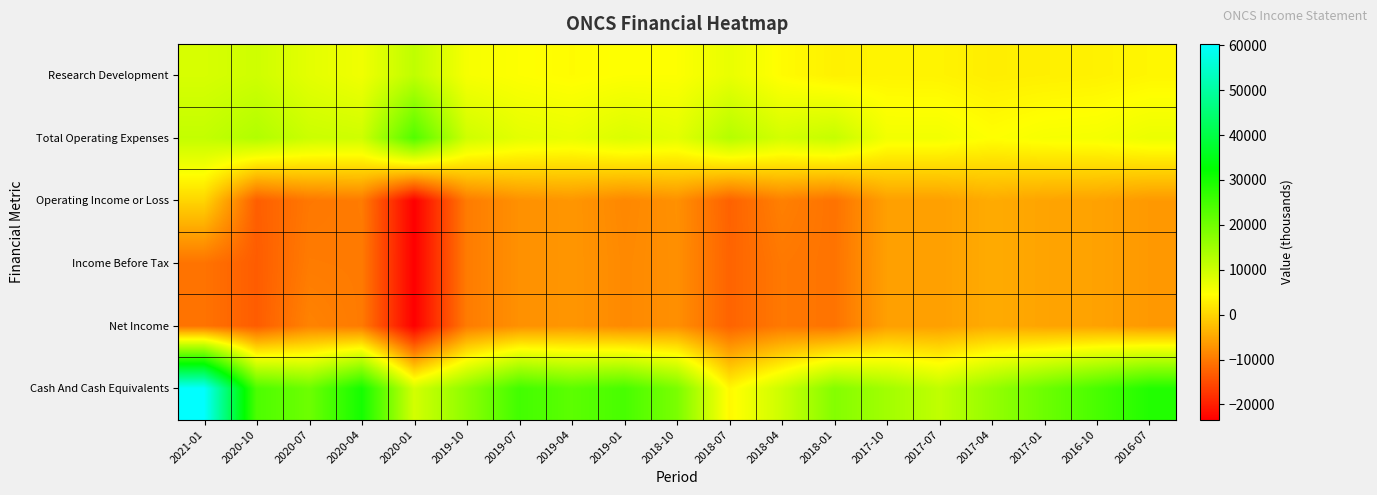

Reading left to right, extract all data points from this chart.

Research Development: 2021-01=8900	2020-10=9800	2020-07=7500	2020-04=6100	2020-01=11500	2019-10=5400	2019-07=4700	2019-04=4200	2019-01=4700	2018-10=4700	2018-07=6900	2018-04=4200	2018-01=3000	2017-10=3400	2017-07=3300	2017-04=2700	2017-01=2900	2016-10=3100	2016-07=3600
Total Operating Expenses: 2021-01=11000	2020-10=13000	2020-07=10200	2020-04=9800	2020-01=23400	2019-10=9800	2019-07=7500	2019-04=6900	2019-01=8500	2018-10=7500	2018-07=12600	2018-04=9300	2018-01=10800	2017-10=5900	2017-07=5900	2017-04=4600	2017-01=5400	2016-10=5600	2016-07=6600
Operating Income or Loss: 2021-01=0	2020-10=-13000	2020-07=-10200	2020-04=-9800	2020-01=-23400	2019-10=-9800	2019-07=-7500	2019-04=-6900	2019-01=-8500	2018-10=-7500	2018-07=-12600	2018-04=-9300	2018-01=-10800	2017-10=-5900	2017-07=-5900	2017-04=-4600	2017-01=-5400	2016-10=-5600	2016-07=-6600
Income Before Tax: 2021-01=-10700	2020-10=-13200	2020-07=-9800	2020-04=-9900	2020-01=-23400	2019-10=-9800	2019-07=-7500	2019-04=-6900	2019-01=-8300	2018-10=-7600	2018-07=-12400	2018-04=-10100	2018-01=-10700	2017-10=-5900	2017-07=-5900	2017-04=-4600	2017-01=-5400	2016-10=-5600	2016-07=-6600
Net Income: 2021-01=-10700	2020-10=-13200	2020-07=-9000	2020-04=-9900	2020-01=-23400	2019-10=-9800	2019-07=-7500	2019-04=-6900	2019-01=-8300	2018-10=-7600	2018-07=-12400	2018-04=-10100	2018-01=-10700	2017-10=-5900	2017-07=-5900	2017-04=-4600	2017-01=-5400	2016-10=-5600	2016-07=-6600
Cash And Cash Equivalents: 2021-01=60300	2020-10=24000	2020-07=20400	2020-04=30100	2020-01=9300	2019-10=16900	2019-07=25100	2019-04=22300	2019-01=24500	2018-10=19000	2018-07=3800	2018-04=10100	2018-01=17900	2017-10=14700	2017-07=11400	2017-04=16100	2017-01=20500	2016-10=24400	2016-07=28700